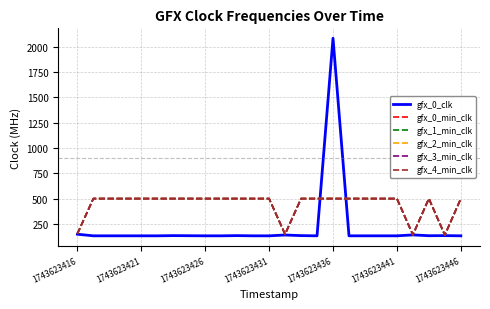

Does the chart display data point markers on the line(s)?

No